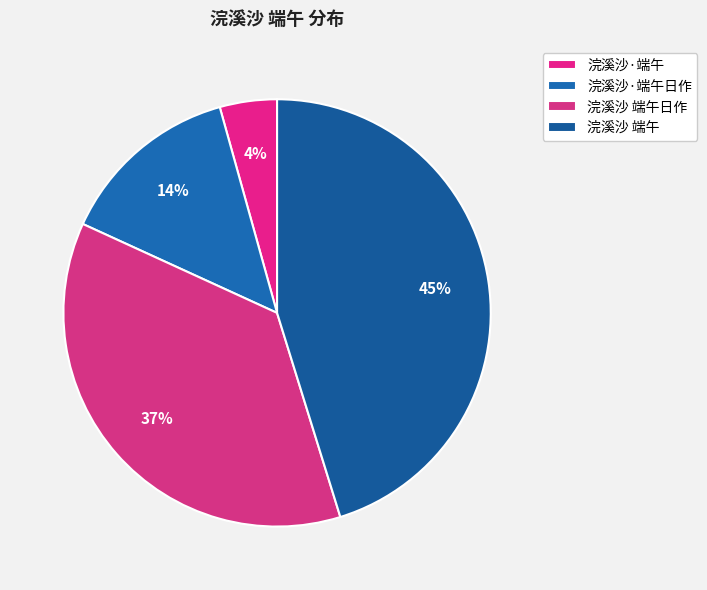

True or false: 浣溪沙·端午 accounts for 1% of the total.

False